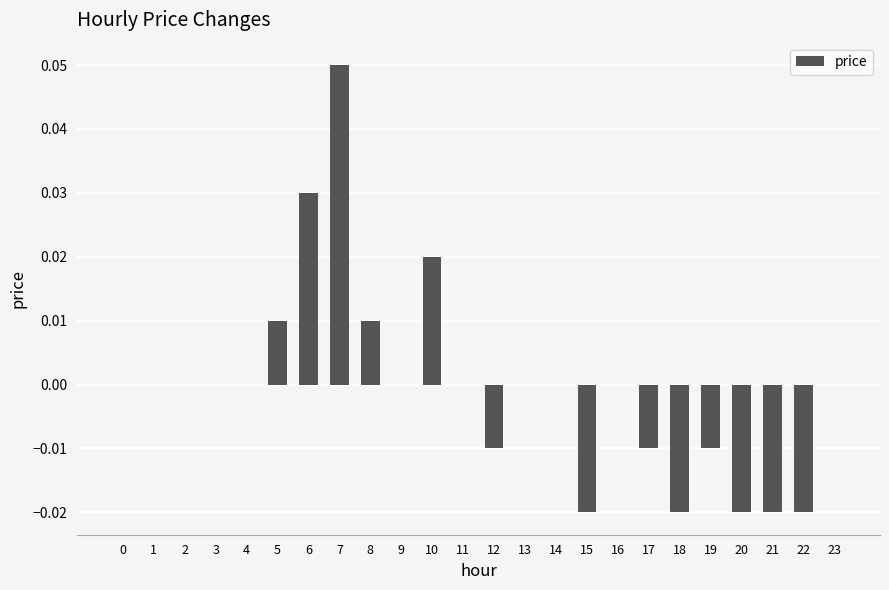

Does the chart contain stacked bars?

No